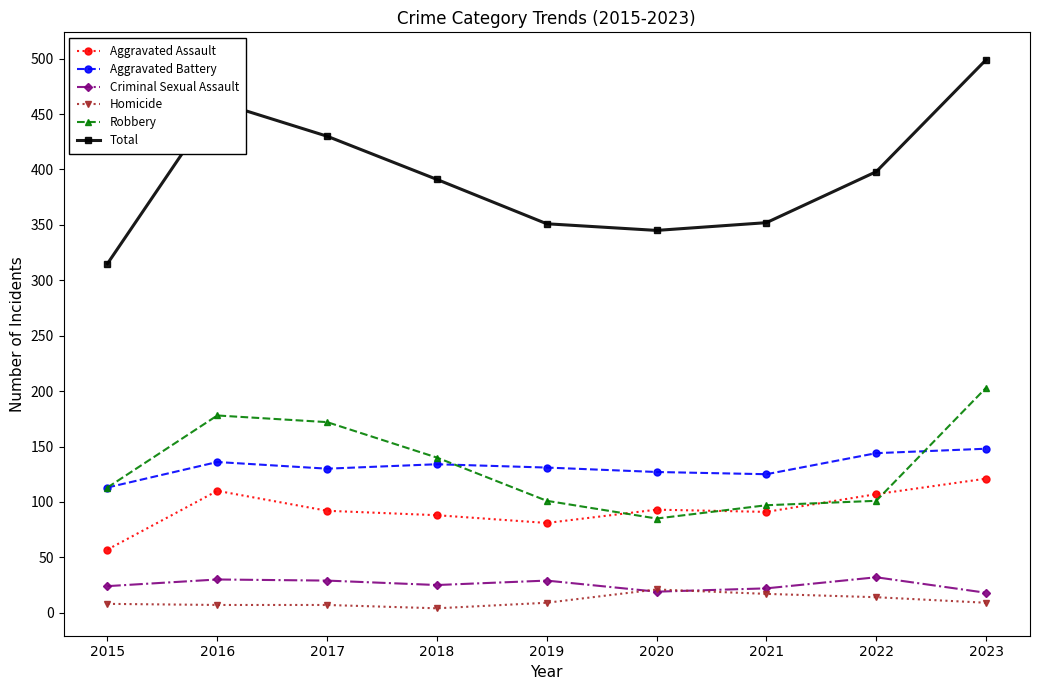

What is the maximum value for Aggravated Assault?

121